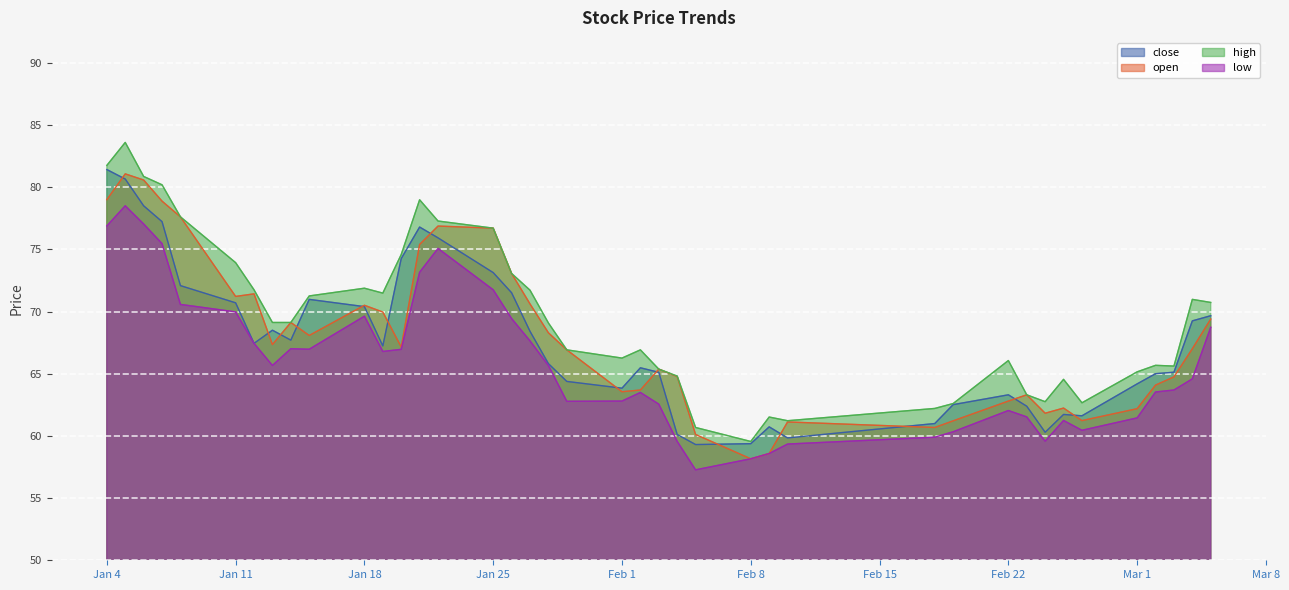

At which category is the sum across all series the highest?

2021-01-05